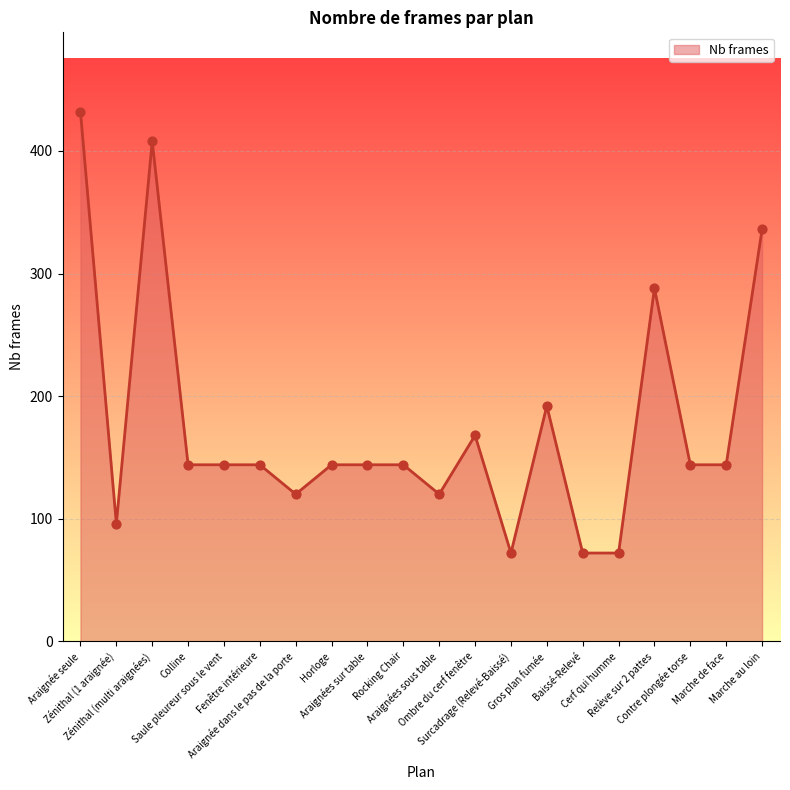

What is the change in value from Zénithal (multi araignées) to Araignée dans le pas de la porte?

-288